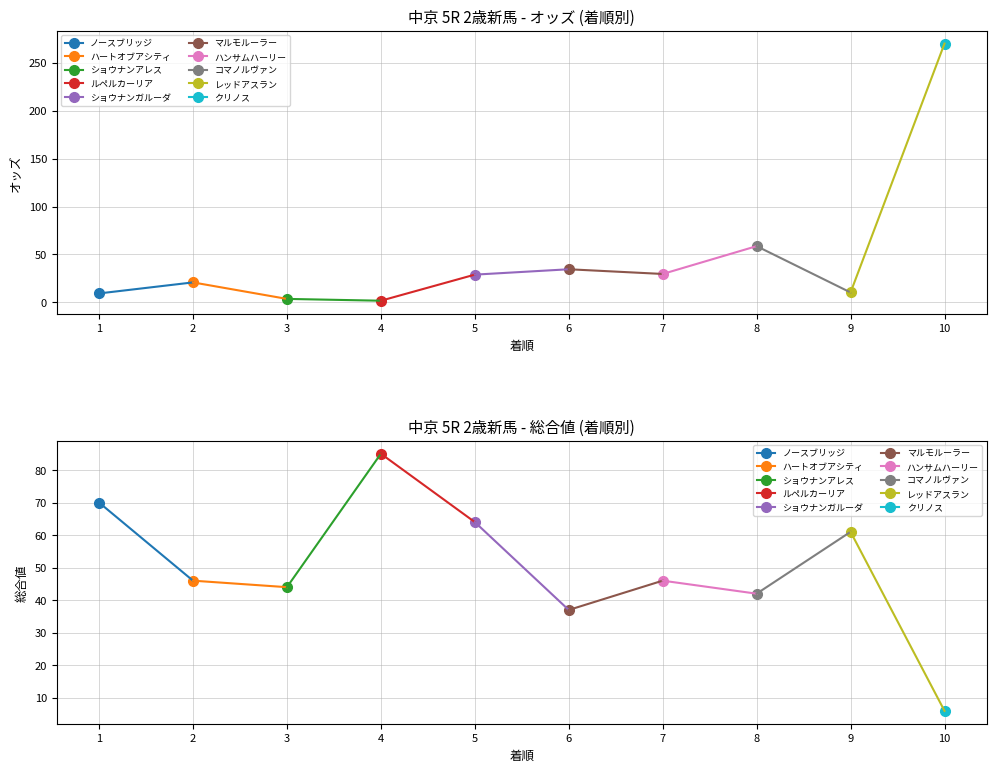

What is the average value of the オッズ (col_4) series?

46.8